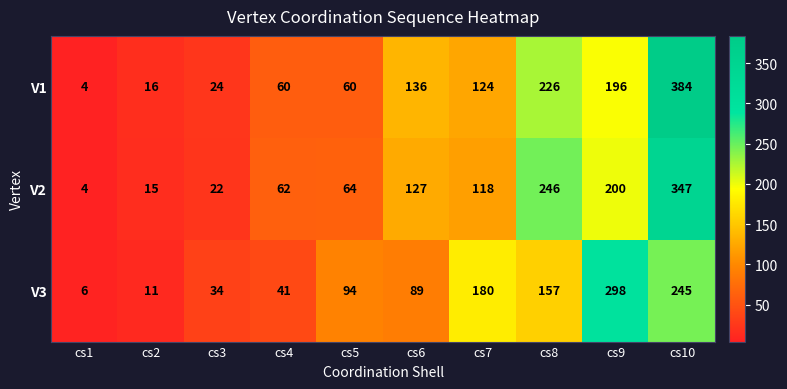

What is the greatest value displayed?

384